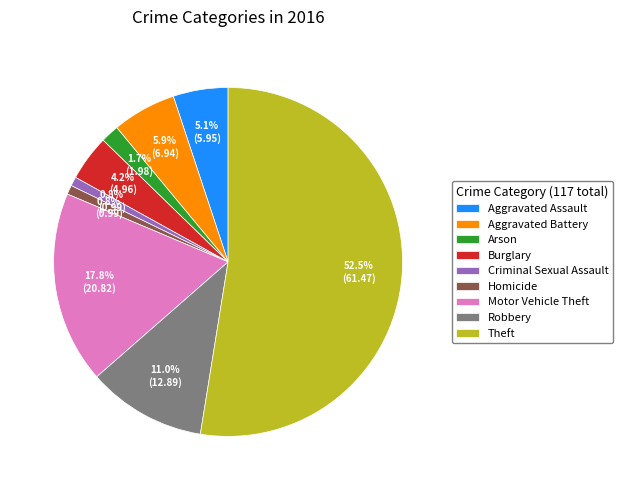

How many slices are in this pie chart?

9